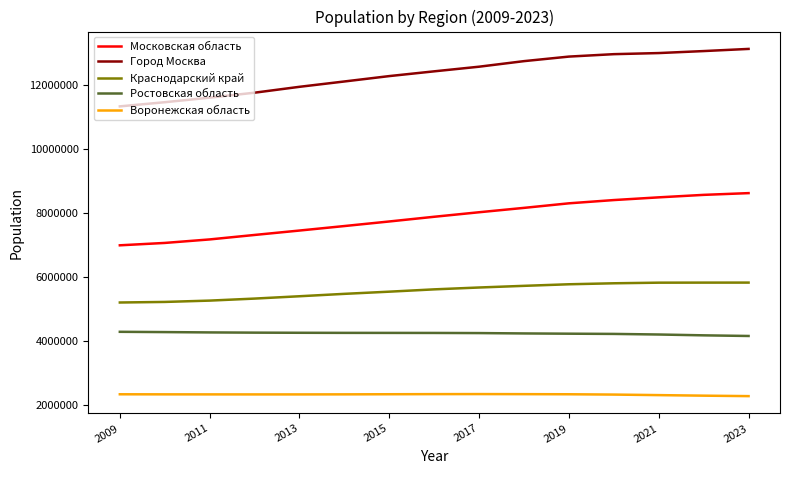

How many categories are shown in the chart?

15